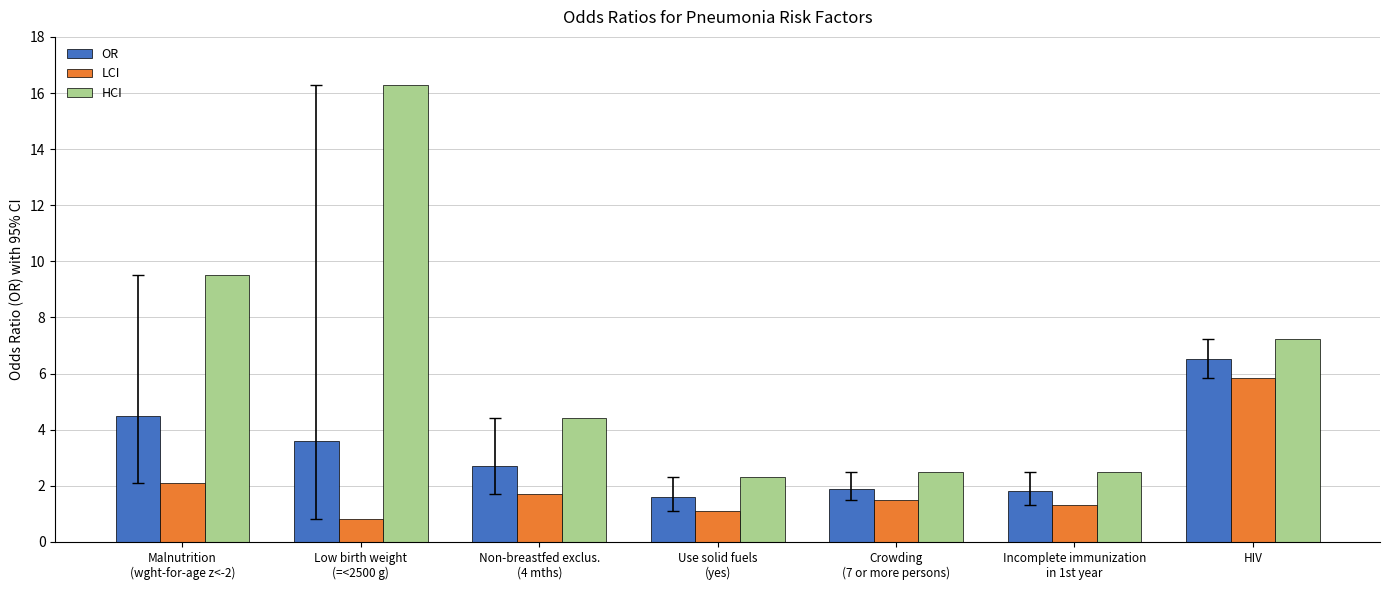

Reading right to left, what are all the values shown in this chart?

OR: 6.5	1.8	1.9	1.6	2.7	3.6	4.5
LCI: 5.9	1.3	1.5	1.1	1.7	0.8	2.1
HCI: 7.2	2.5	2.5	2.3	4.4	16.3	9.5